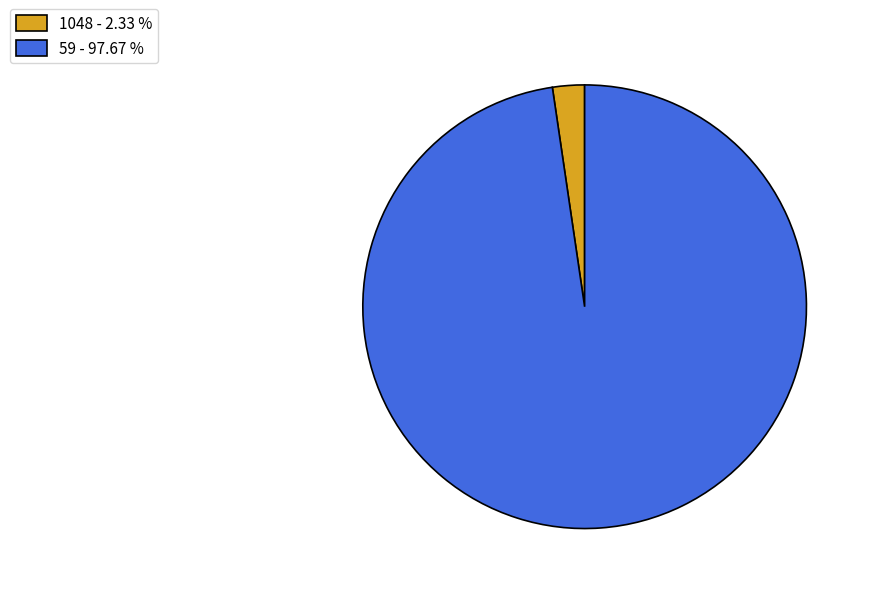

Which has a higher value, 59 - 97.67 % or 1048 - 2.33 %?

59 - 97.67 %